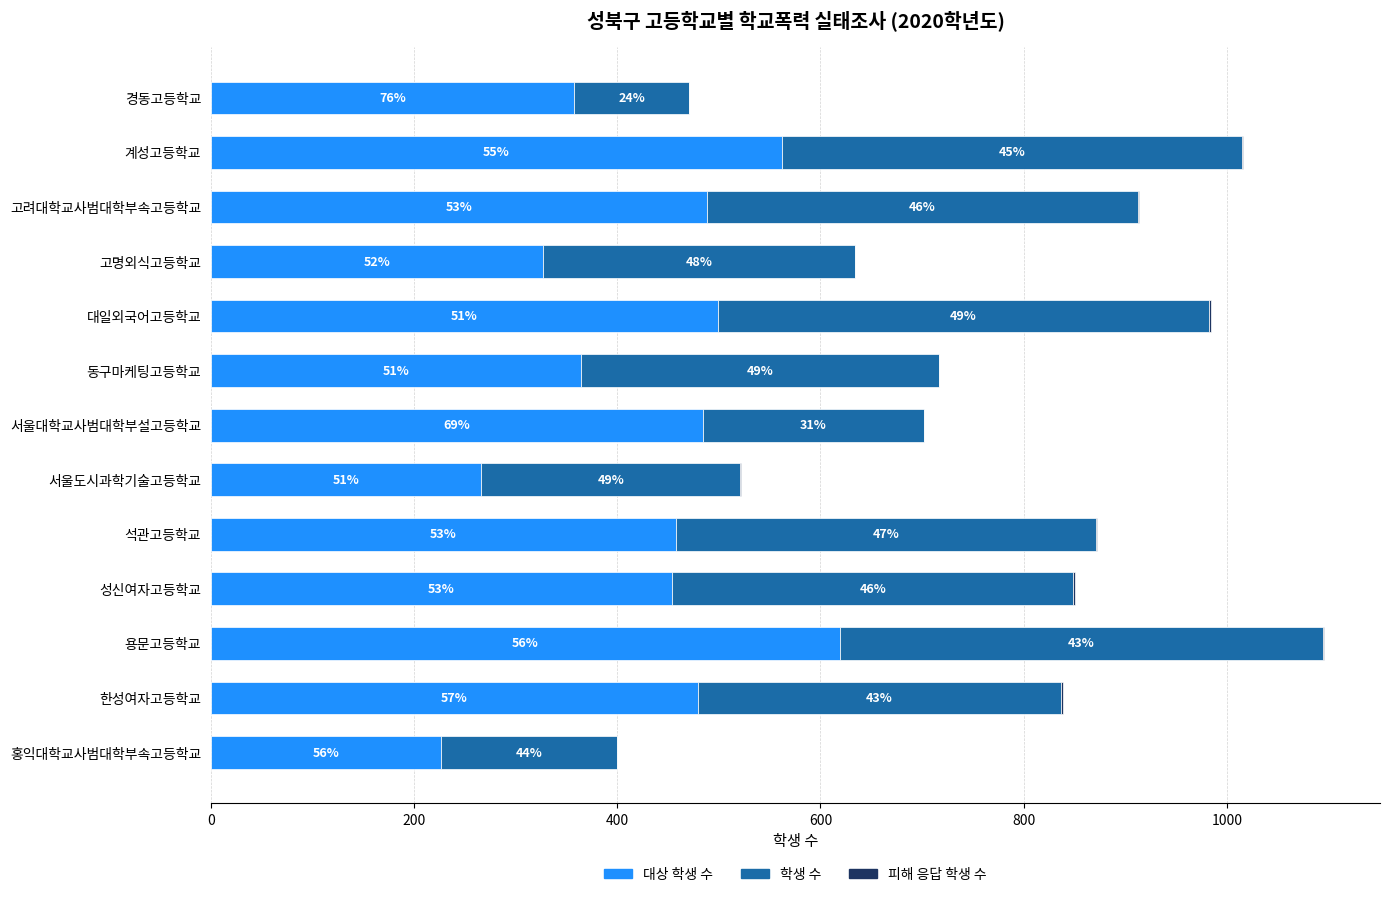

Reading left to right, what are all the values shown in this chart?

대상 학생 수: 357	562	488	327	499	364	484	266	458	454	619	479	226
학생 수: 114	453	425	307	483	353	218	255	413	395	476	358	174
피해 응답 학생 수: 0	1	1	0	2	0	0	1	1	2	1	2	0